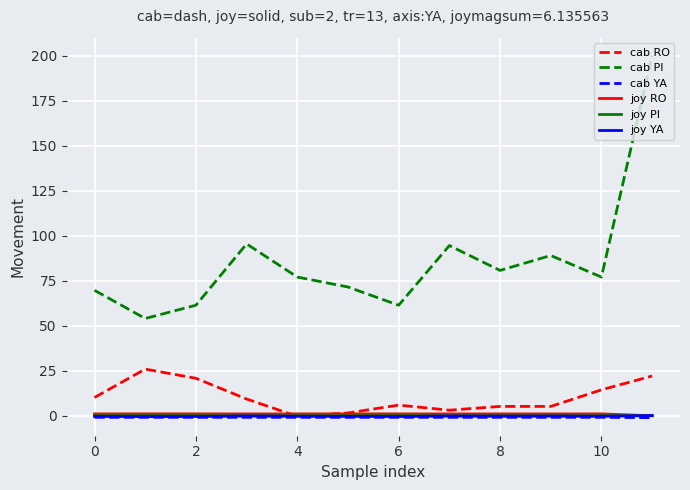

Which series has the widest spread of values?

cab PI